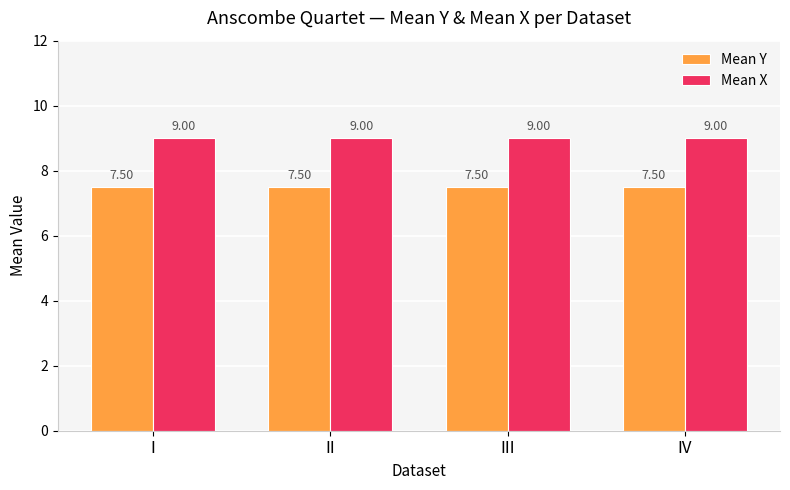

What is the difference between the highest and lowest values at I?

1.5